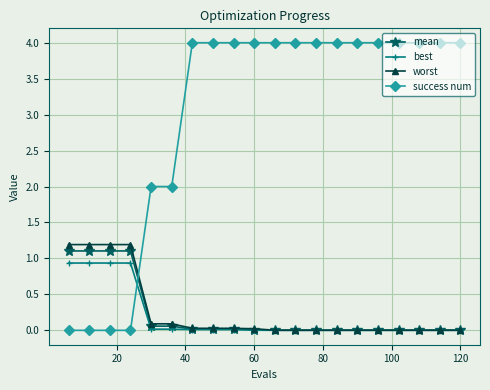

How many lines are shown in the chart?

4